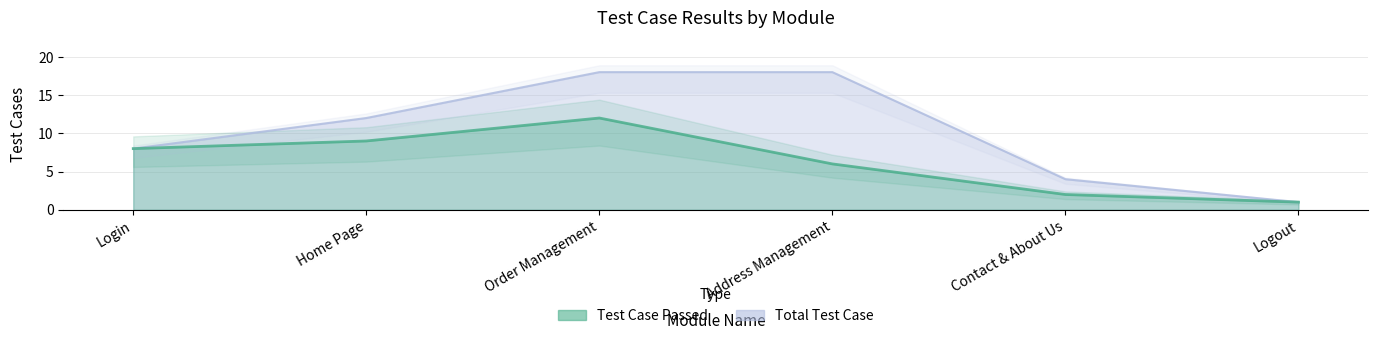

What position from the left is Logout?

6